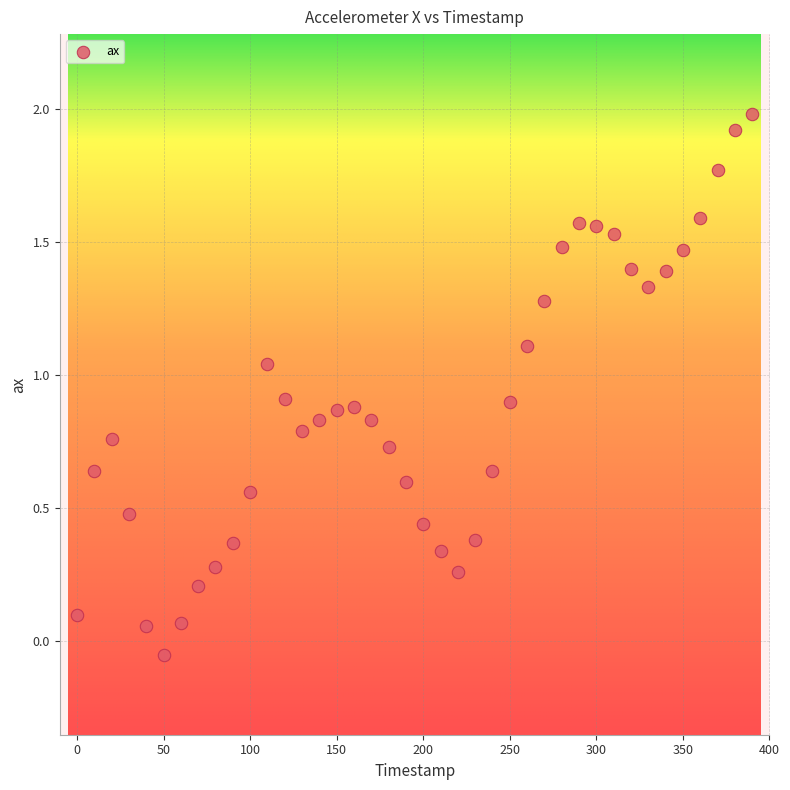

What is the range of Y values (max minus min)?

2.0